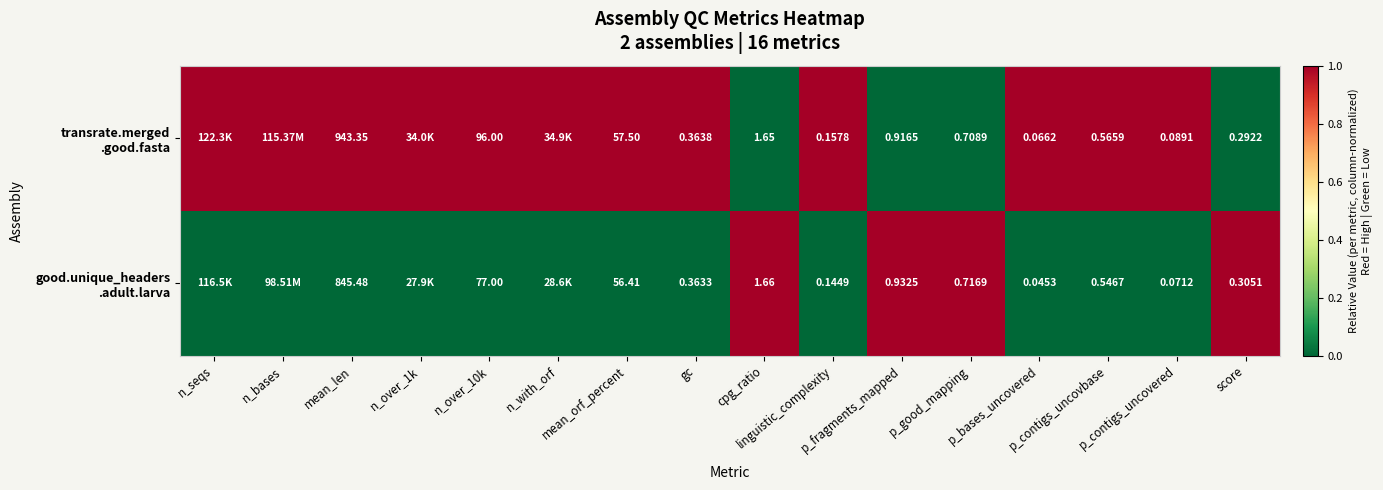

Rank the series by their maximum value, from highest to lowest.

transrate.merged .good.fasta, good.unique_headers .adult.larva